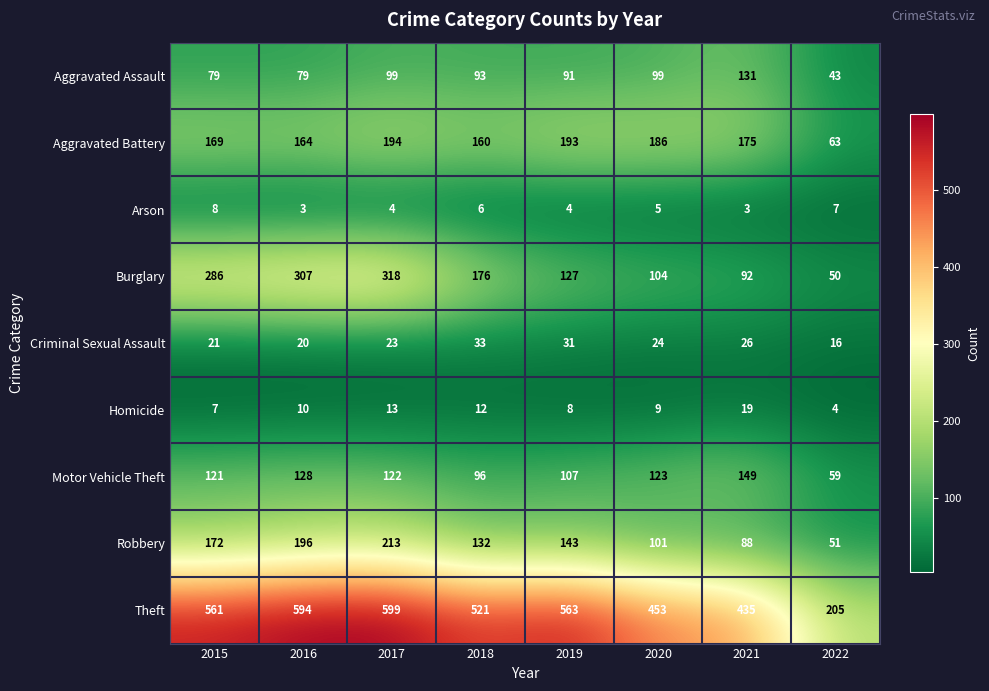

Which series has the largest total across all categories?

Theft